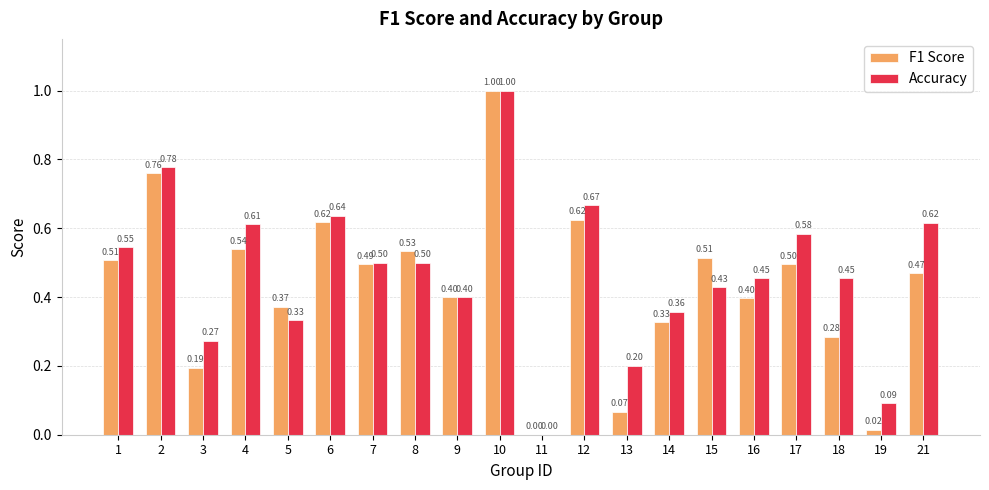

Between 13 and 19, which series saw the biggest shift?

Accuracy